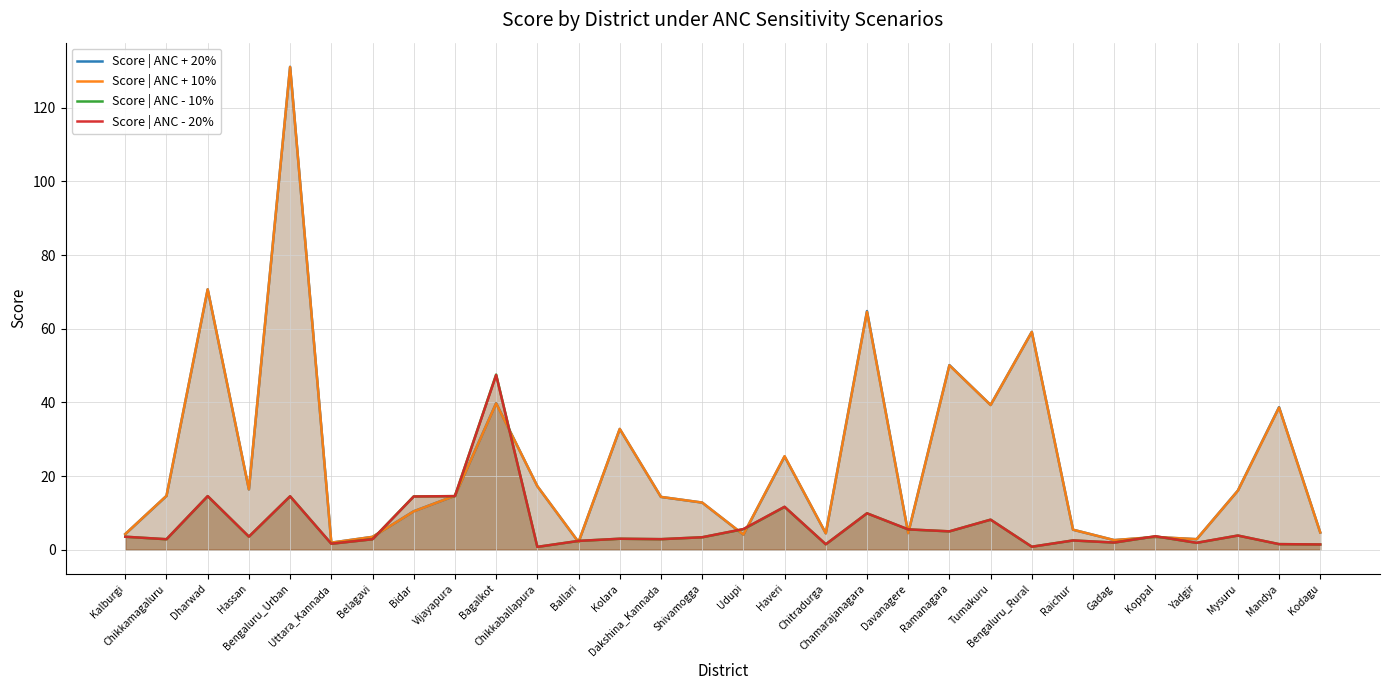

The value of Score | ANC - 20% at Vijayapura is 8.2. True or false?

False